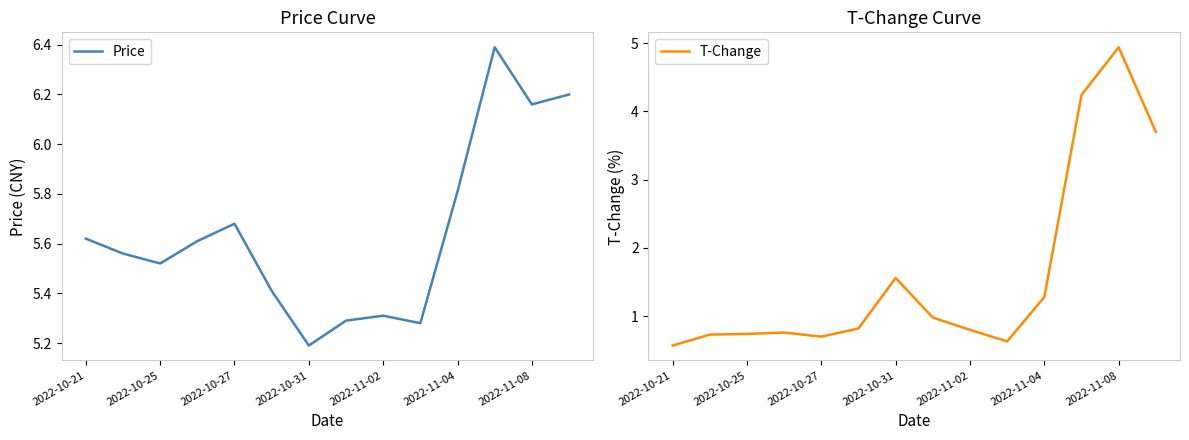

How many interior local valleys does the T-Change series have?

2